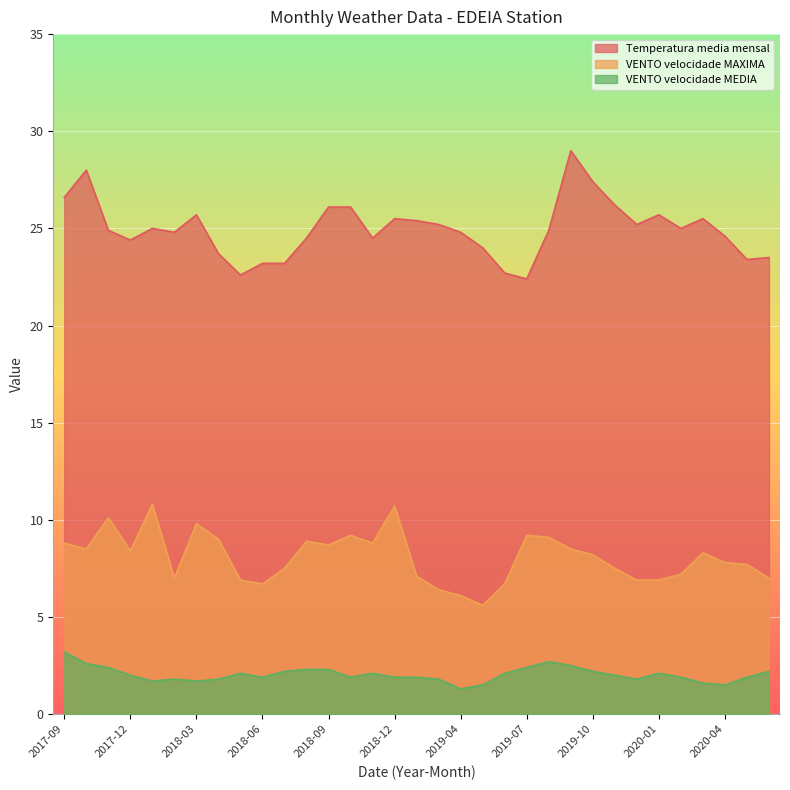

What is the minimum value for VENTO_velocidade_MAXIMA?

5.6